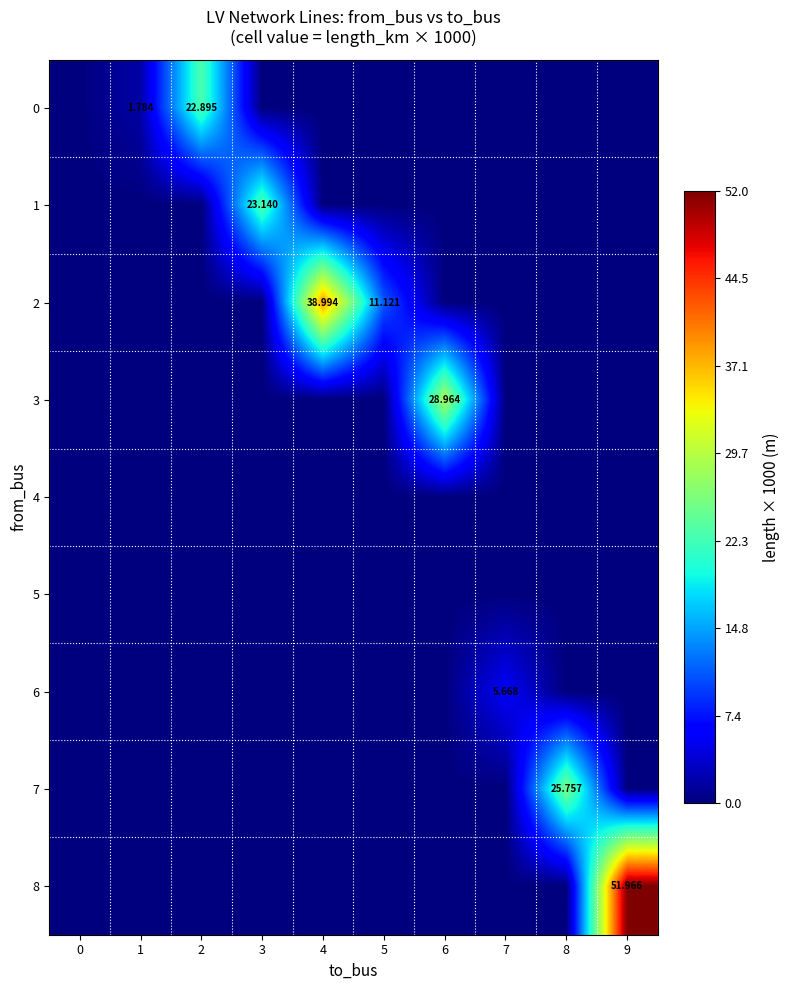

How many positive values does the 7 series have?

1